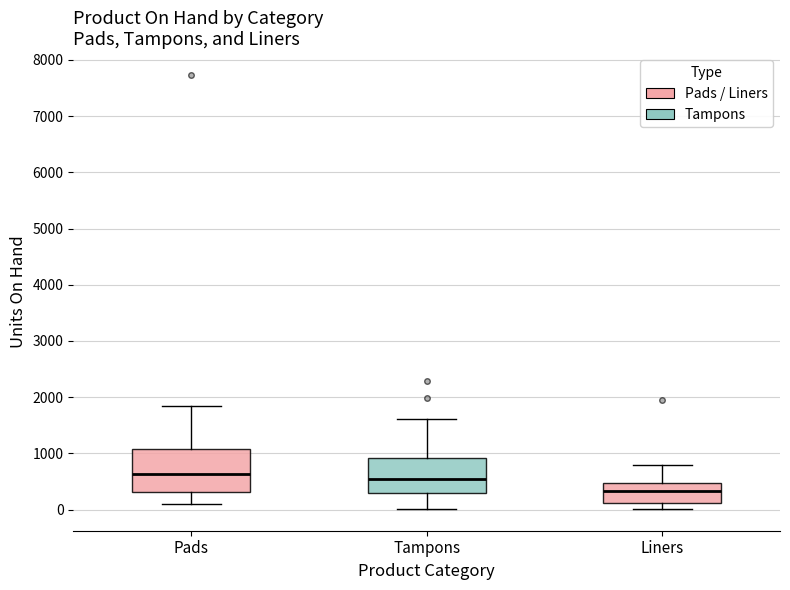

Comparing the boxes themselves (not the whiskers), which one is the tallest?

Pads